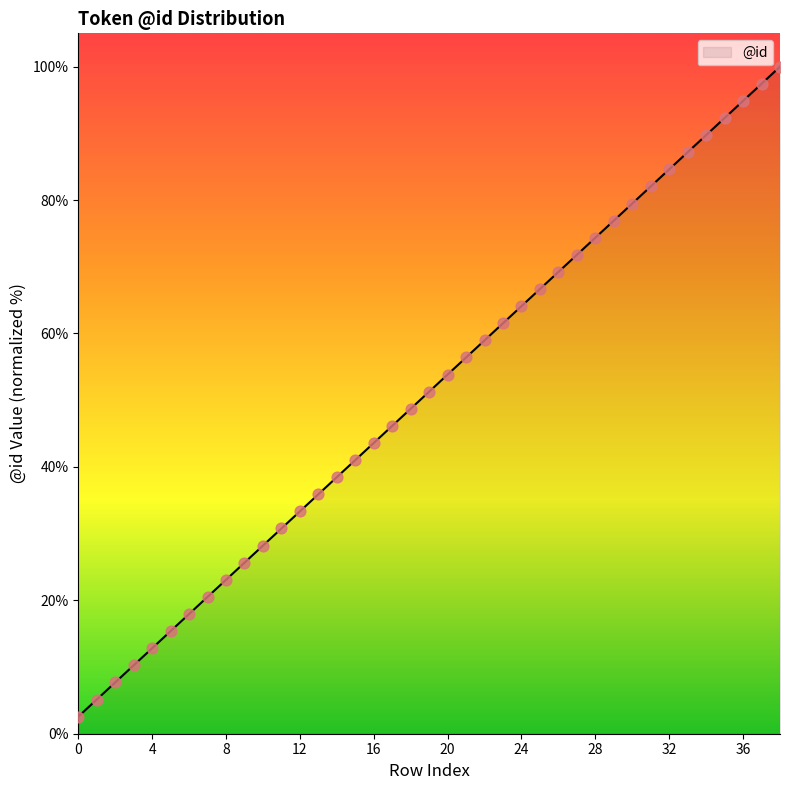

What is the minimum value shown in the chart?

2.6